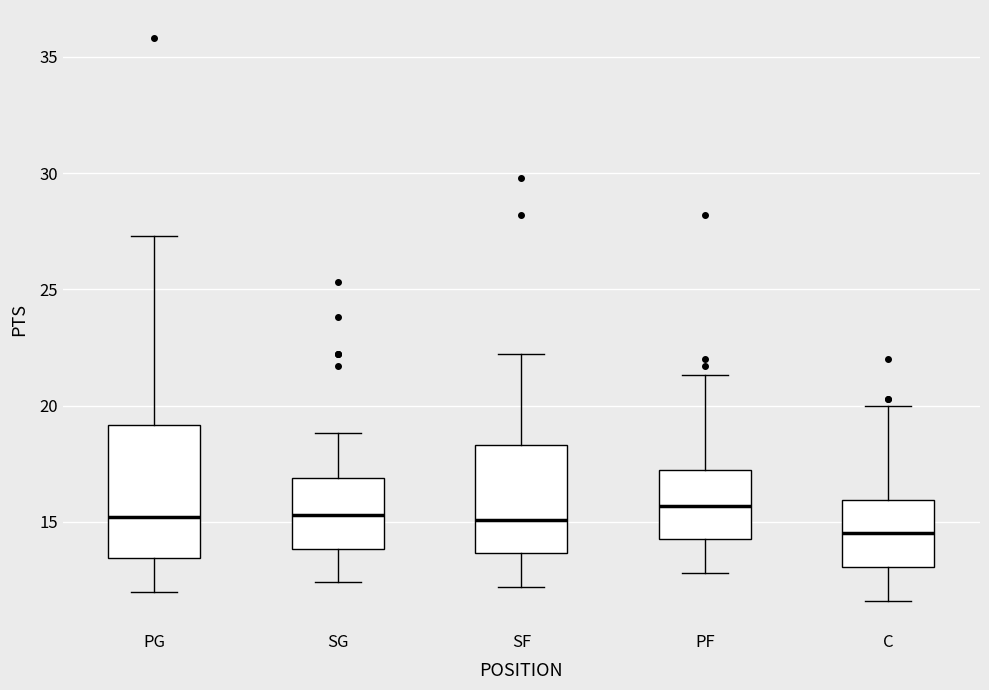

Which box is the tallest, from its lower edge to its upper edge?

PG